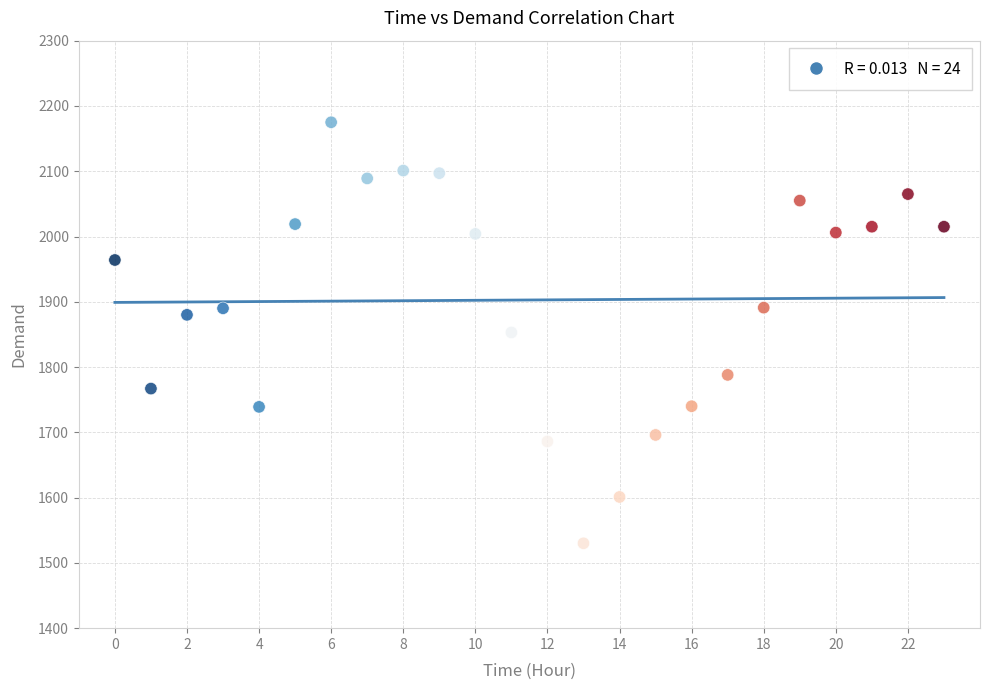

What is the range of Y values (max minus min)?

645